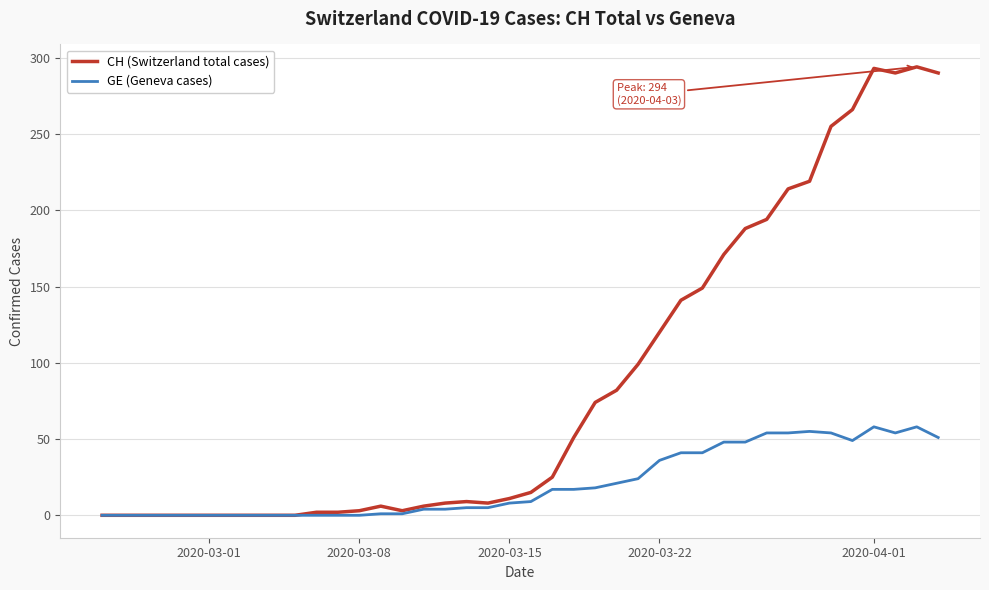

What is the average value of the CH (Switzerland total cases) series?

87